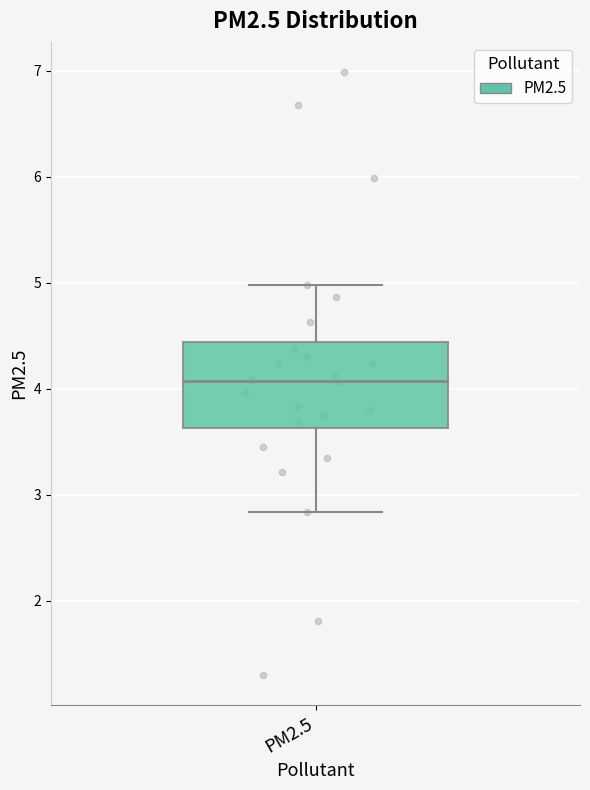

Read this box plot against the y-axis: the position of the median line, the range covered by the box, and the ends of both whiskers. The values are not printed on the chart, so give them approximately, as read against the axis.

median 4.1, box 3.6 to 4.4, whiskers 2.8 to 5.0